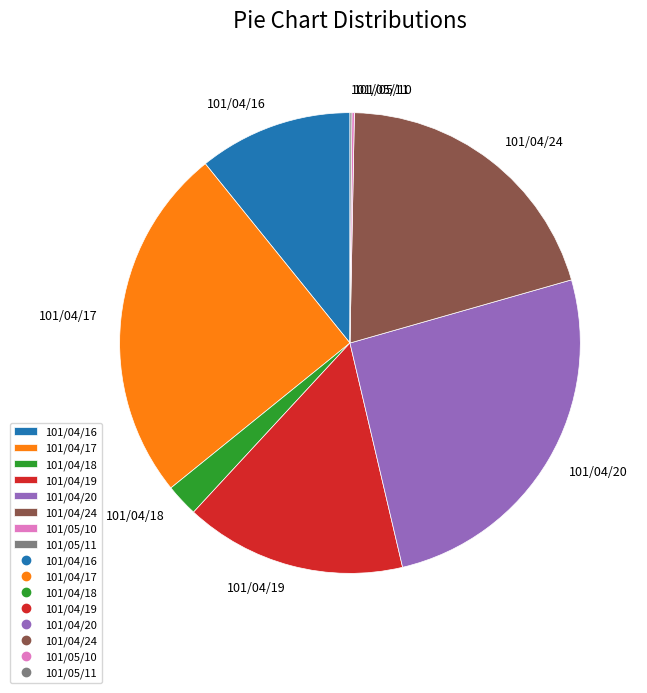

Is 101/04/17 the majority of the pie?

No